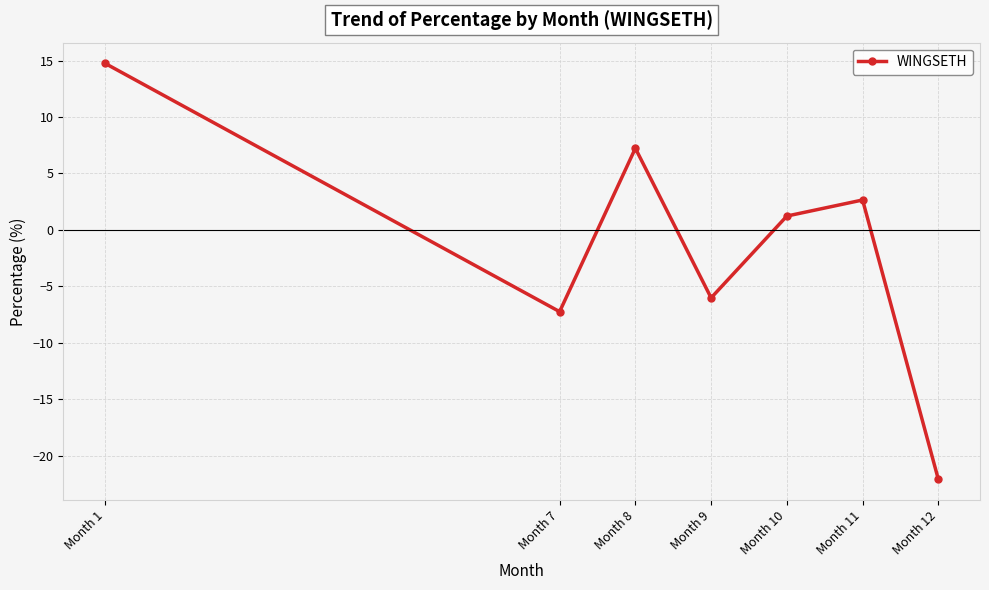

What is the maximum value shown in the chart?

14.7